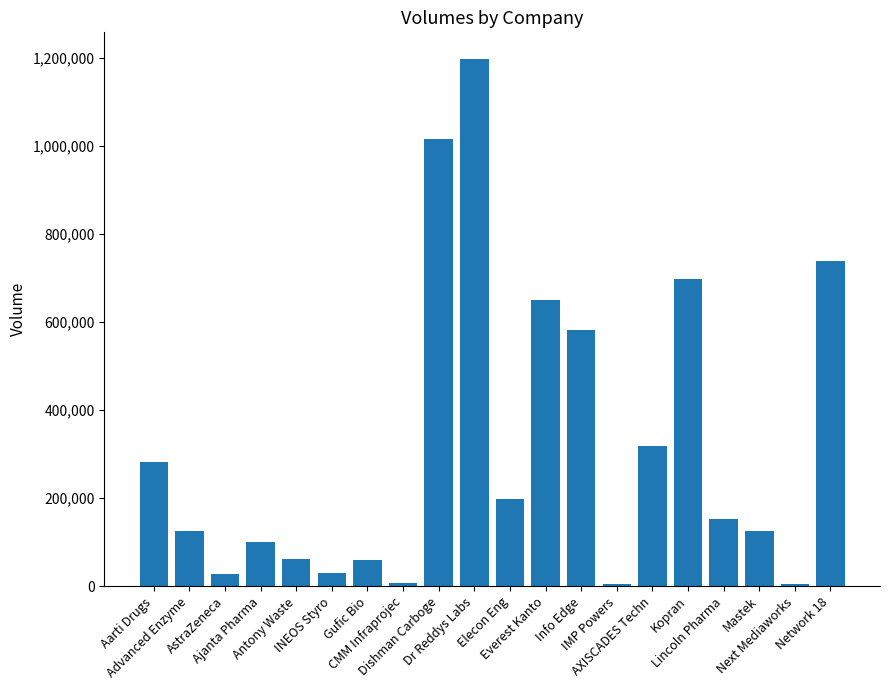

What is the difference between the maximum and minimum values?

1193746